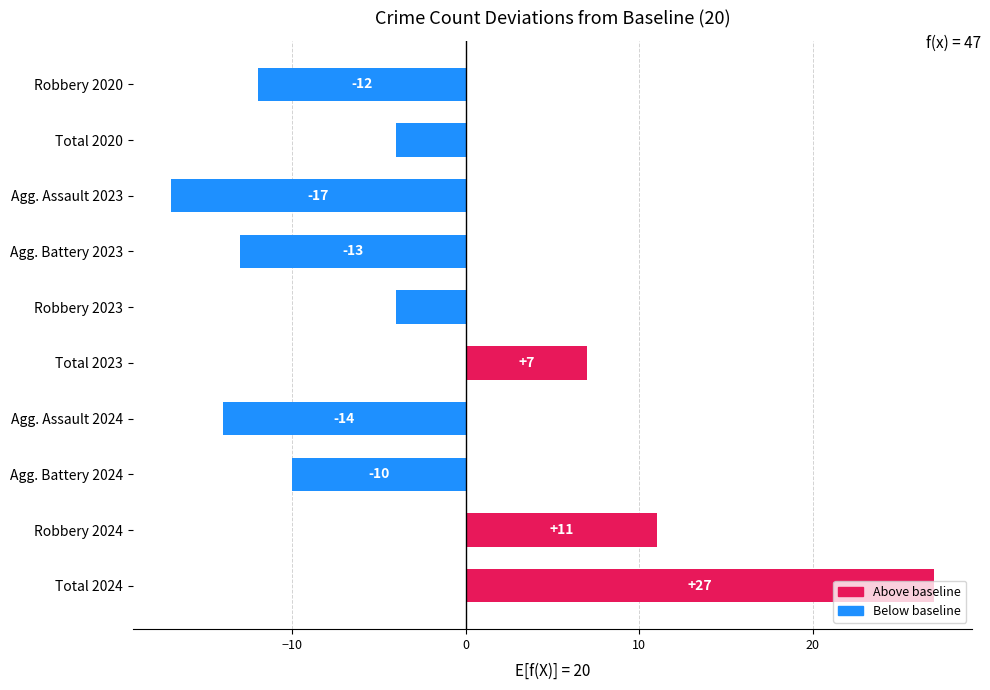

The value at Total 2023 is 10. True or false?

False